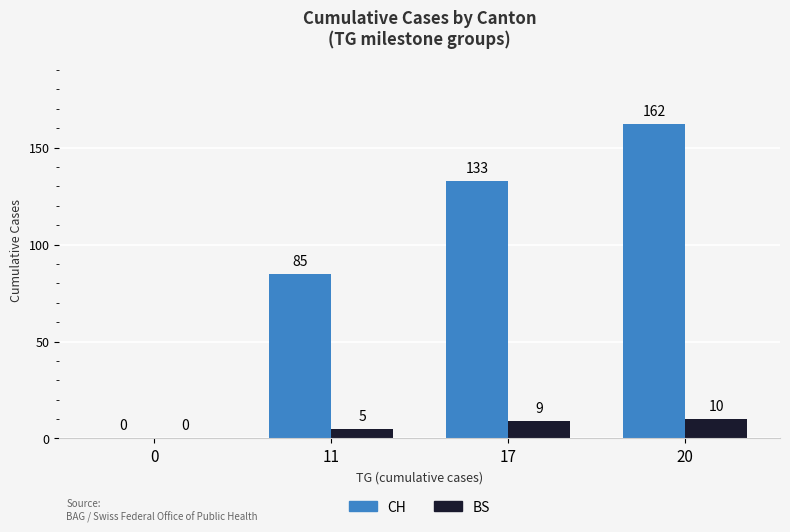

Reading right to left, list all the values displayed in this chart.

CH: 20=162	17=133	11=85	0=0
BS: 20=10	17=9	11=5	0=0